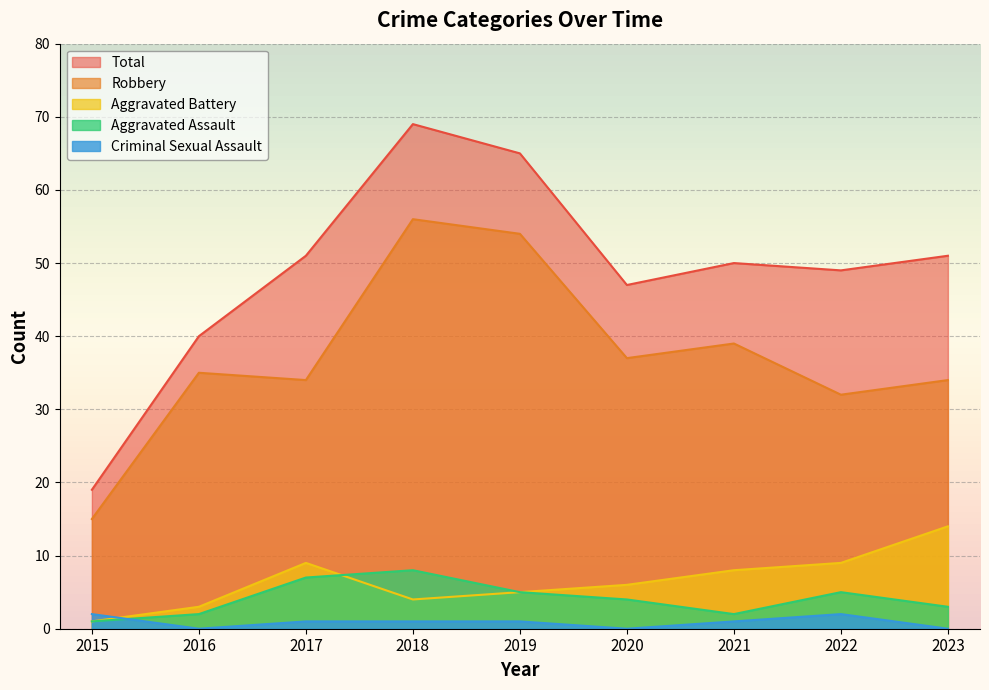

At which label does Criminal Sexual Assault first exceed 1?

2015